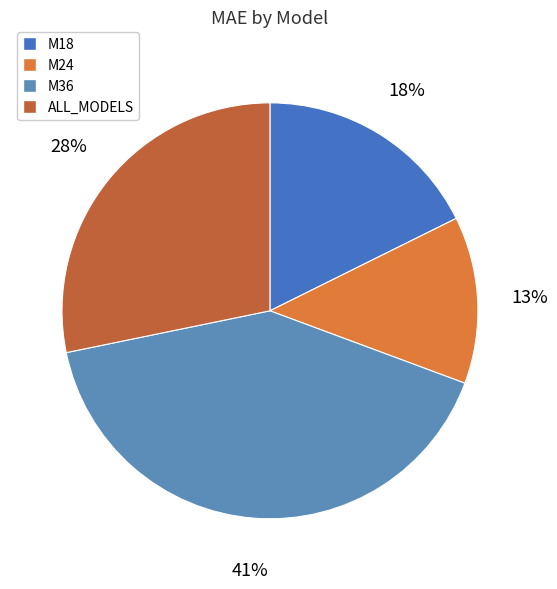

To the nearest percent, what portion does M18 represent?

18%